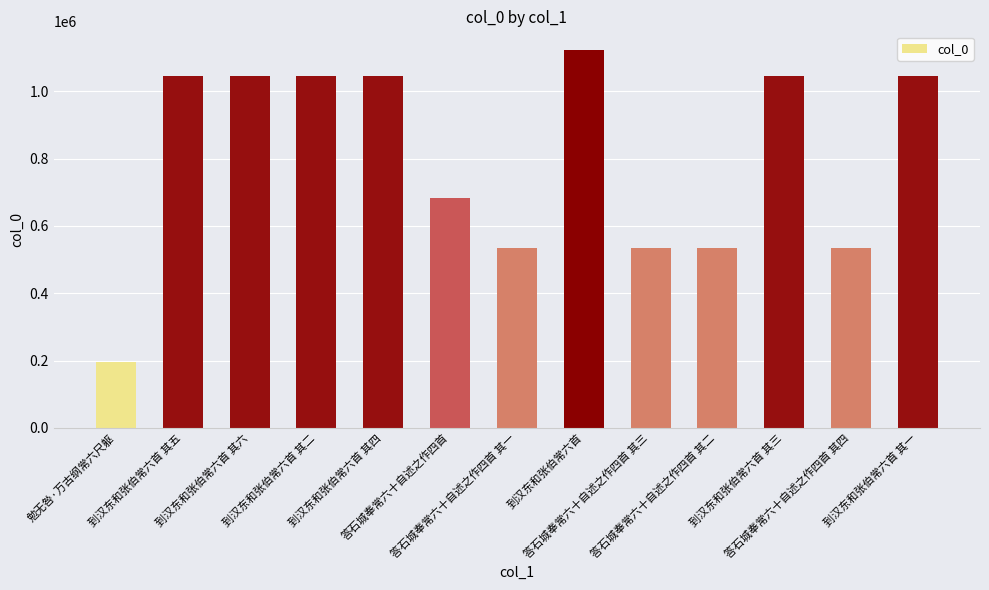

What is the average value?

800691